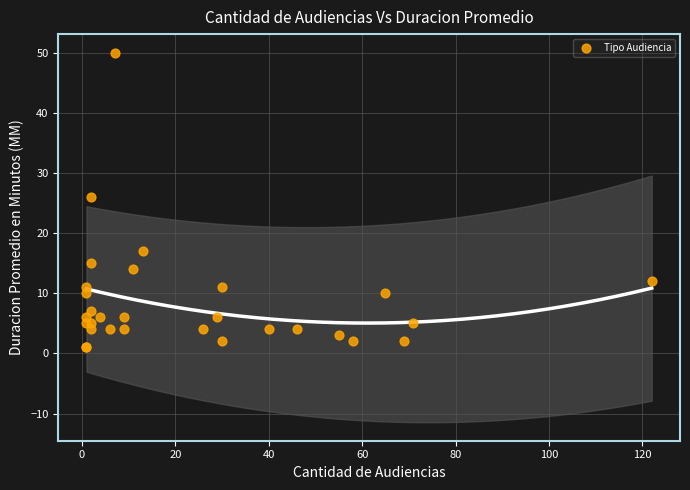

What Y value in the scatter plot is closest to 25?

26